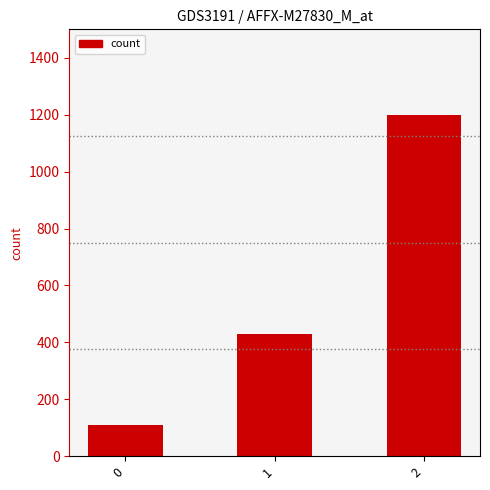

Reading left to right, extract all data points from this chart.

111.1	428.6	1200.0